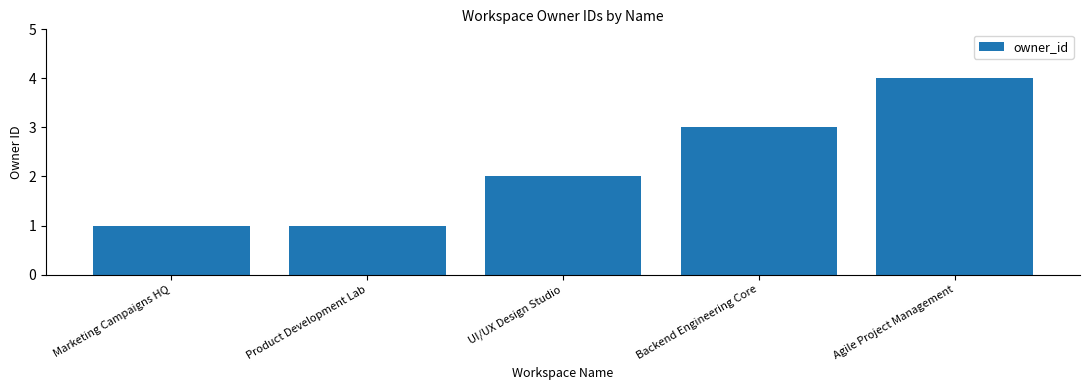

What is the difference between the maximum and minimum values?

3